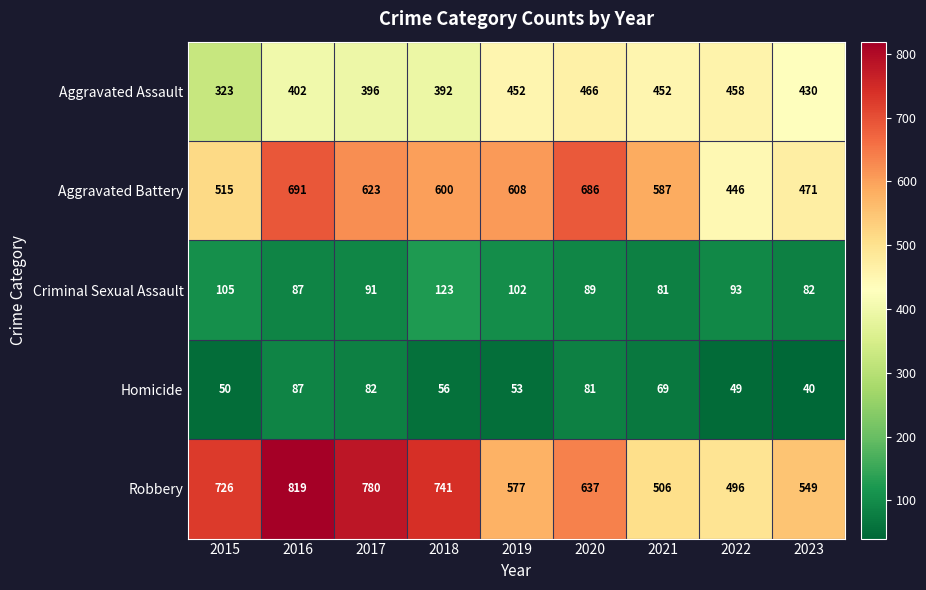

The Robbery series shows 1174 at 2018. True or false?

False